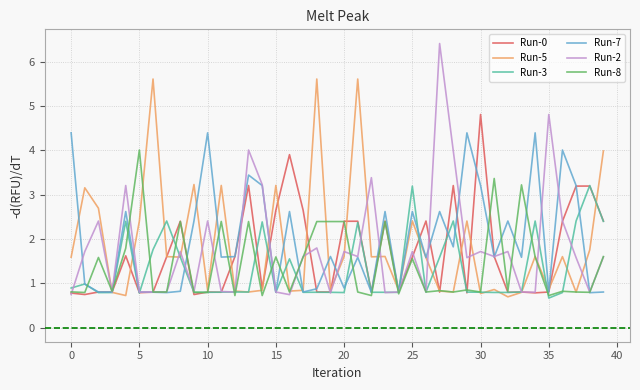

In Run-8, how many points are lower than both neighbors (excluding endpoints)?

15